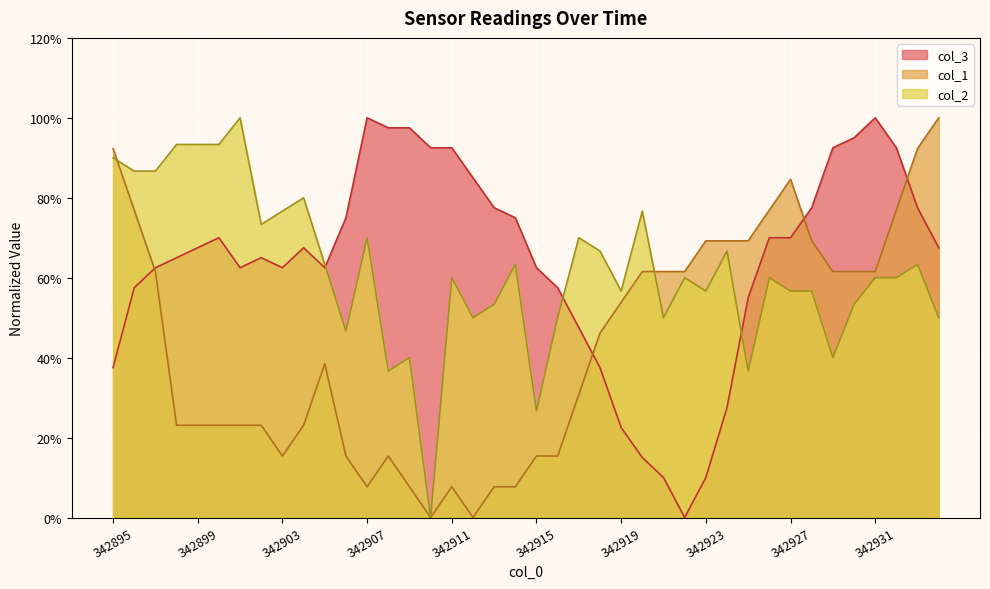

Which category has the lowest value in the col_1 series?

342910